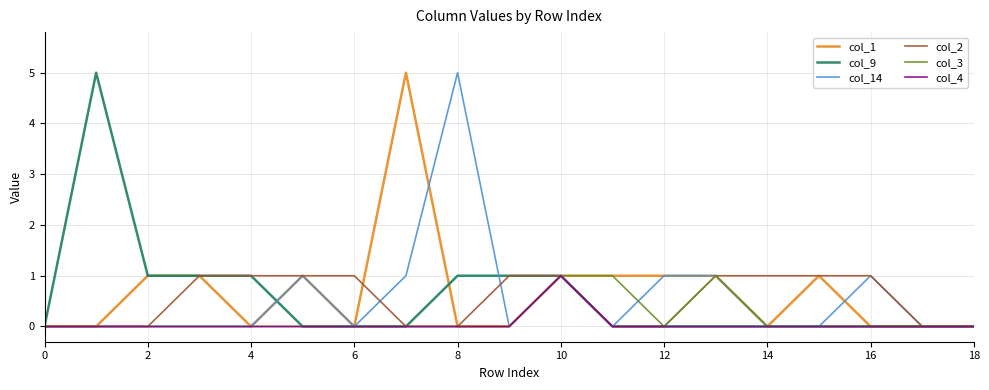

What is the greatest value displayed?

5